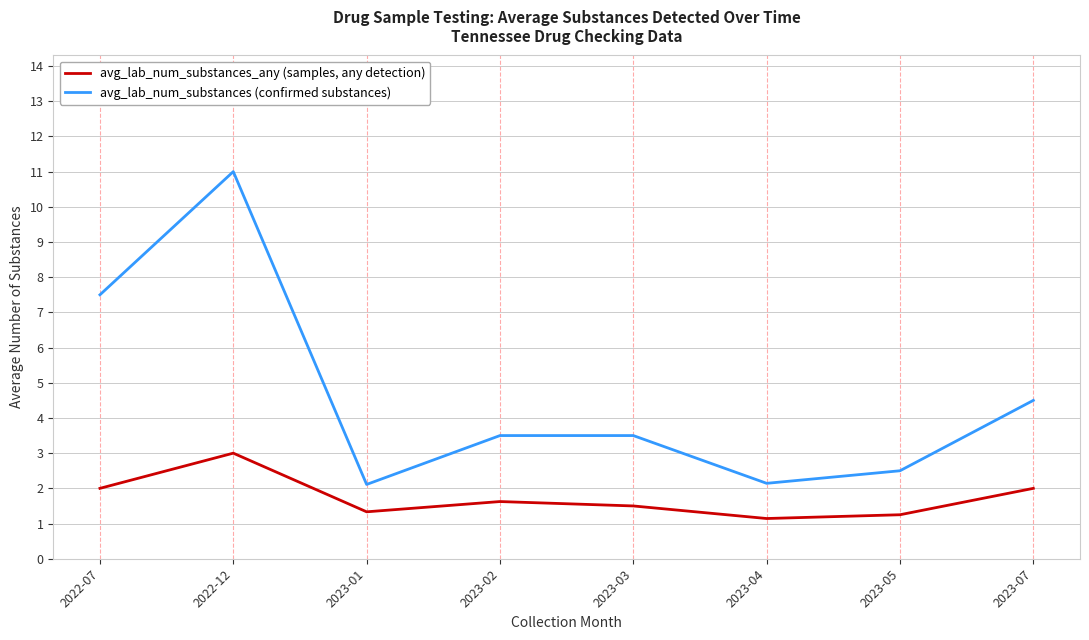

What is the spread (max minus min) of values at 2023-02?

1.9